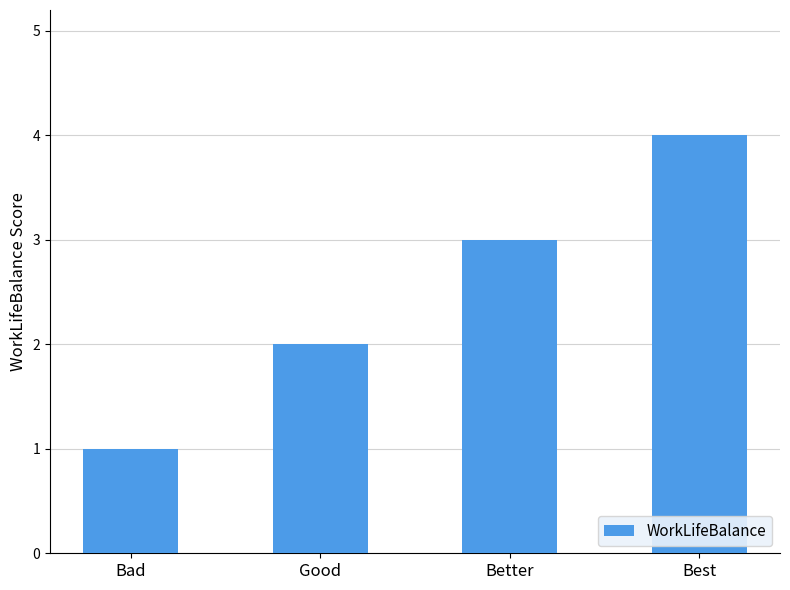

What is the label of the 3rd bar from the left?

Better